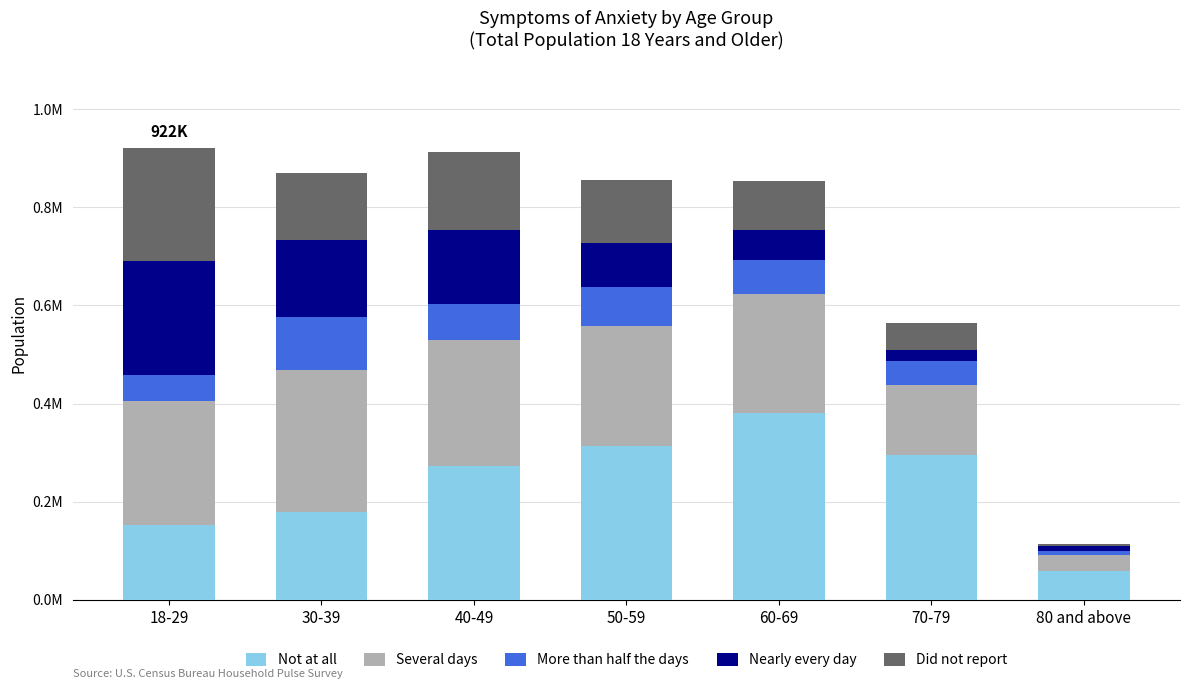

What is the total value across all series at 40-49?

913930